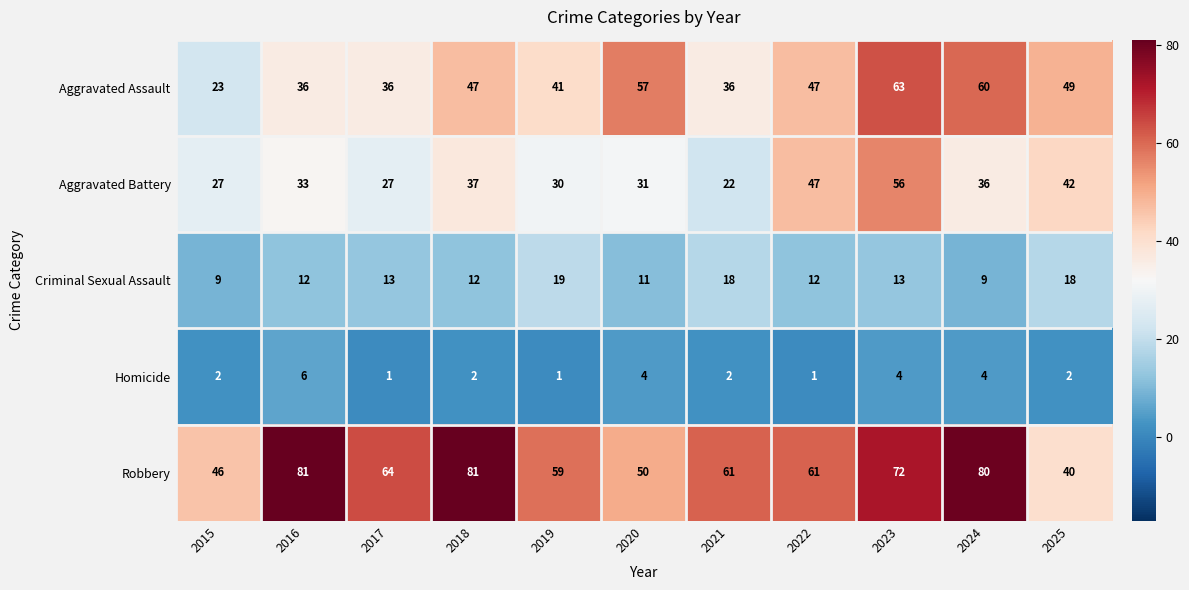

What is the highest value of the Homicide series?

6